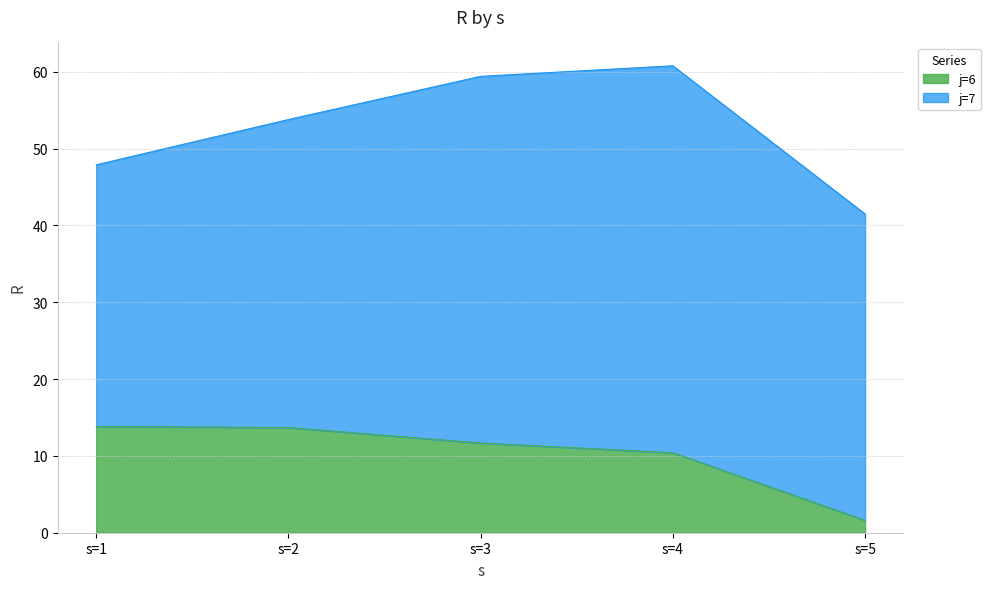

The j=6 series shows 1.6 at s=5. True or false?

True